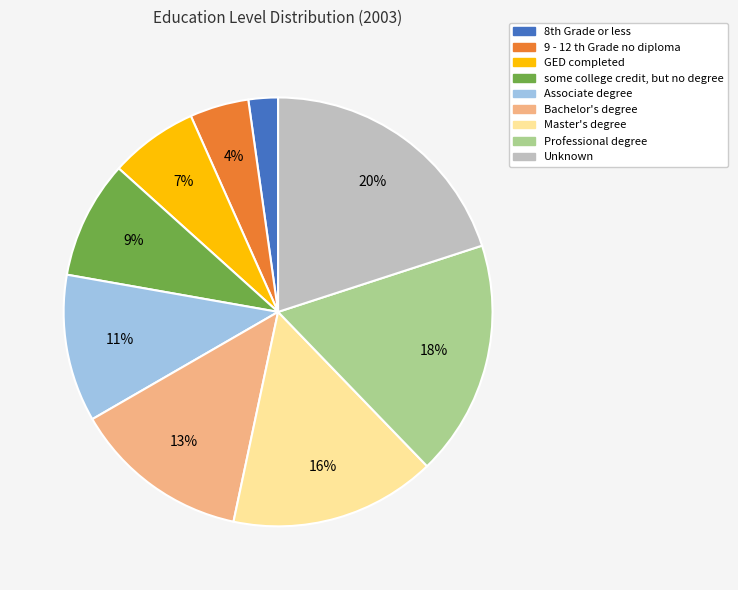

What is the smallest slice in the pie chart?

8th Grade or less